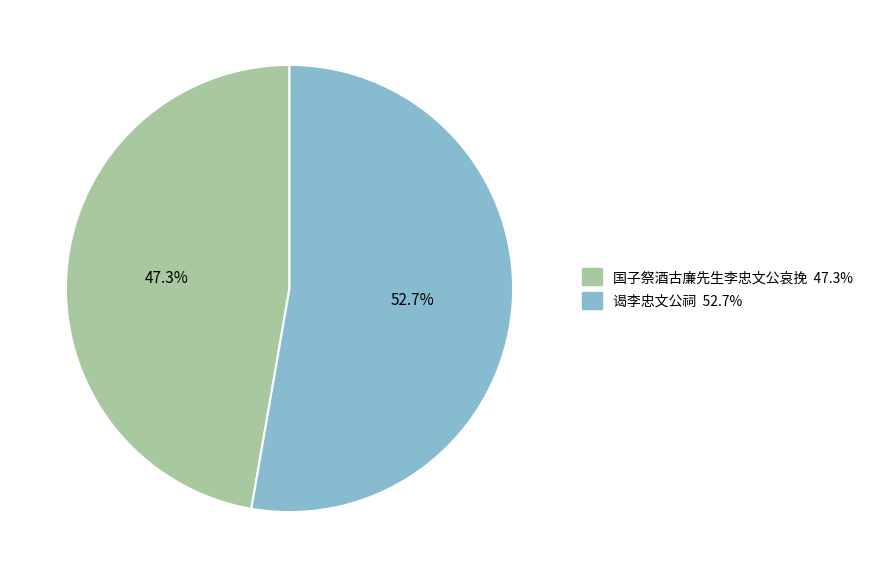

The 谒李忠文公祠 slice represents 53% of the pie. True or false?

True